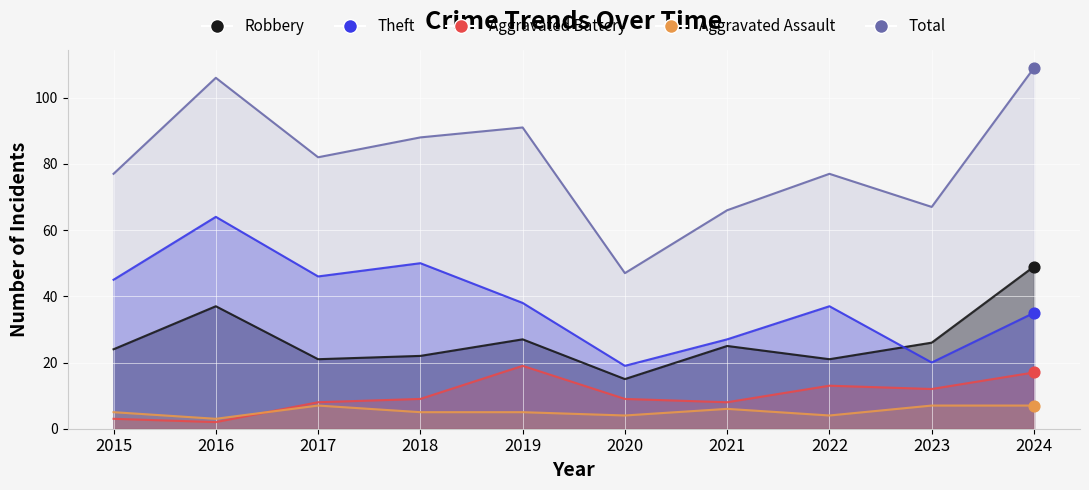

Is the value of Aggravated Assault at 2019 greater than the value of Theft at 2020?

No